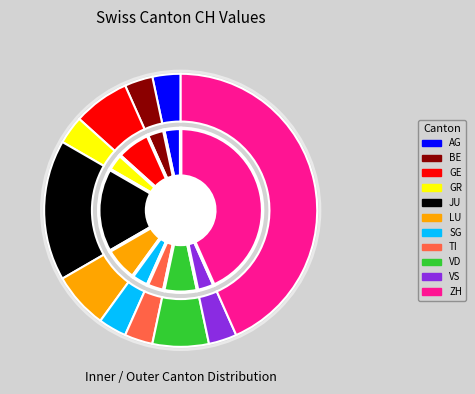

What portion of the pie excludes BE?

96.7%